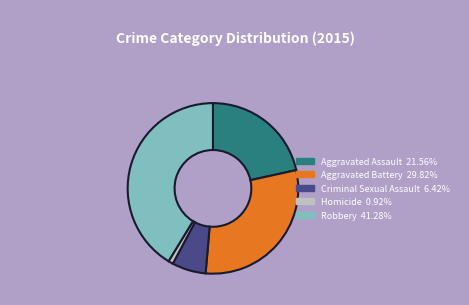

Count the number of slices in the pie.

5